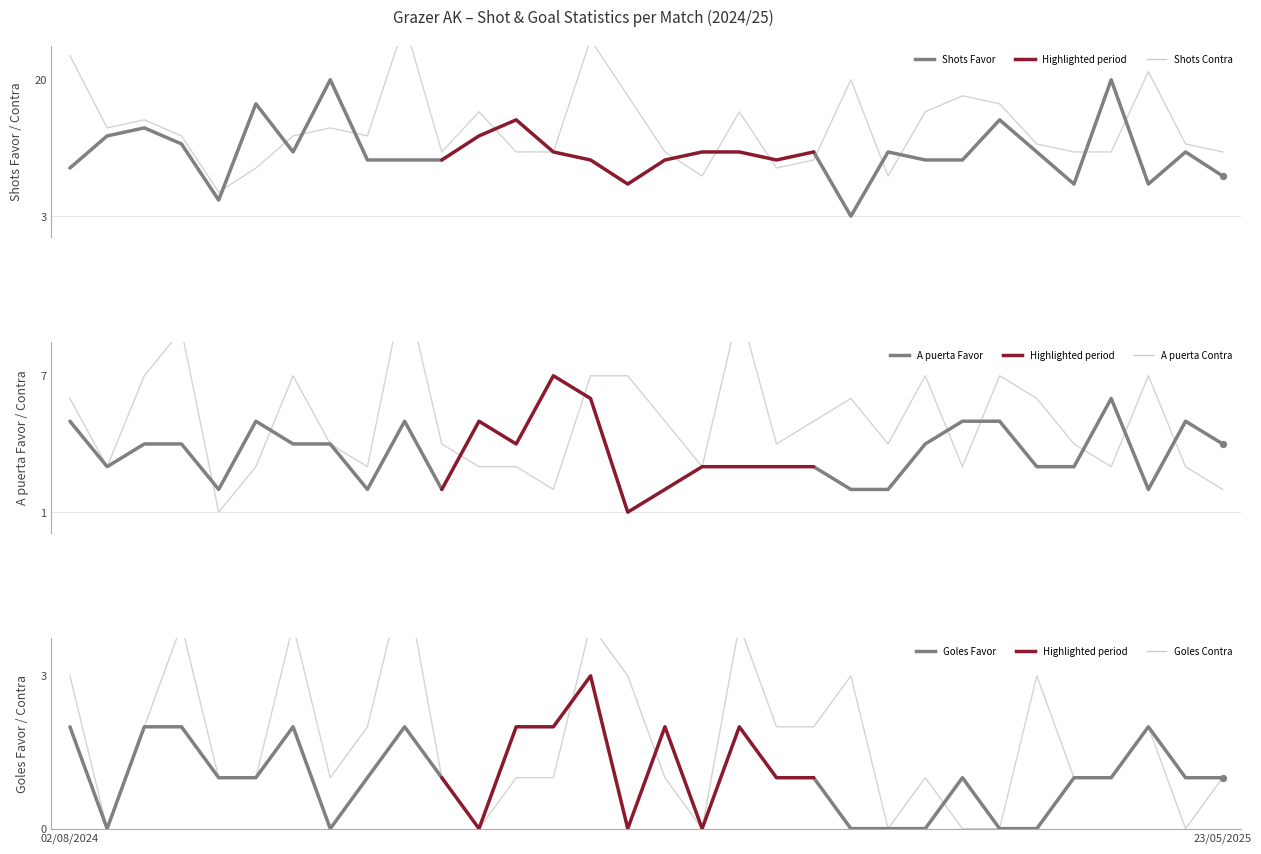

What is the total value across all series at 12/04/2025?

21